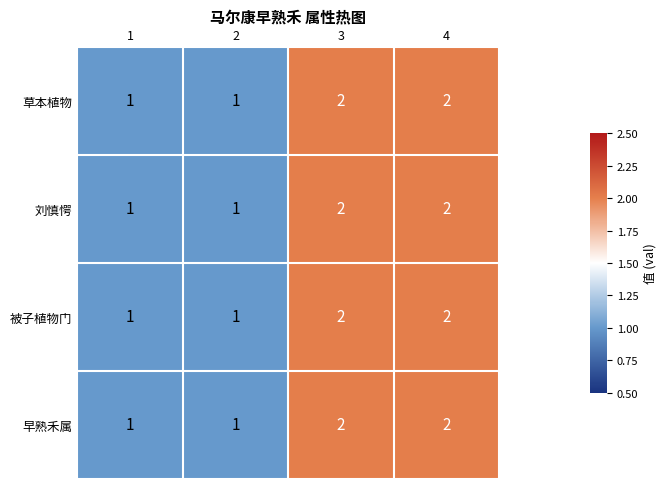

What is the sum of the 早熟禾属 values at 1 and 4?

3